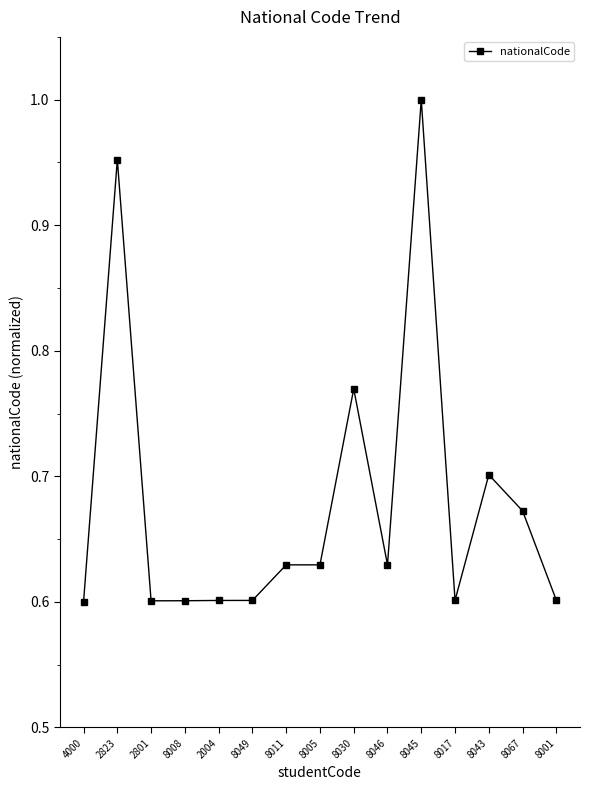

What is the sum of the values at 8045 and 8046?

1.6